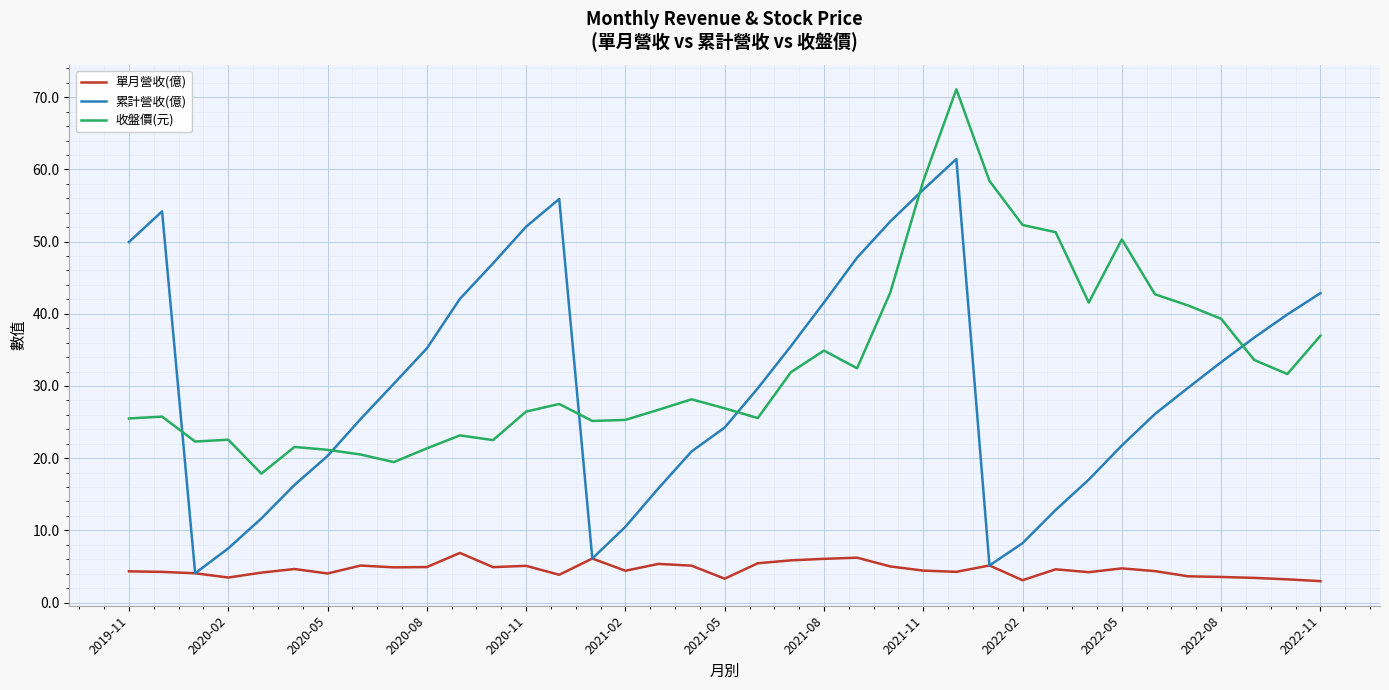

Which series ends up on top after the final intersection of 累計營收(億) and 收盤價(元)?

累計營收(億)